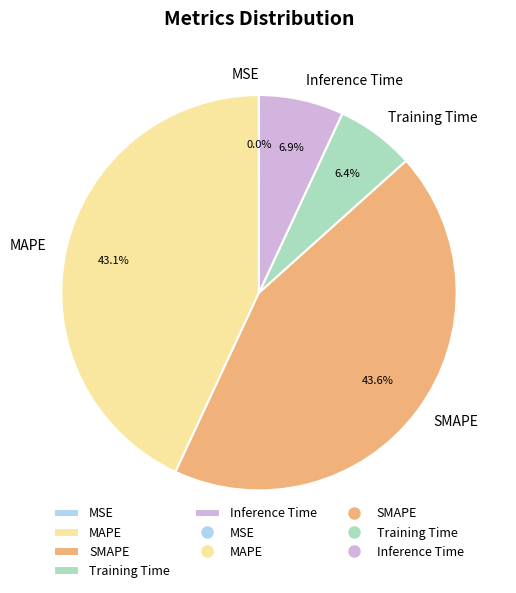

What is the largest slice in the pie chart?

SMAPE